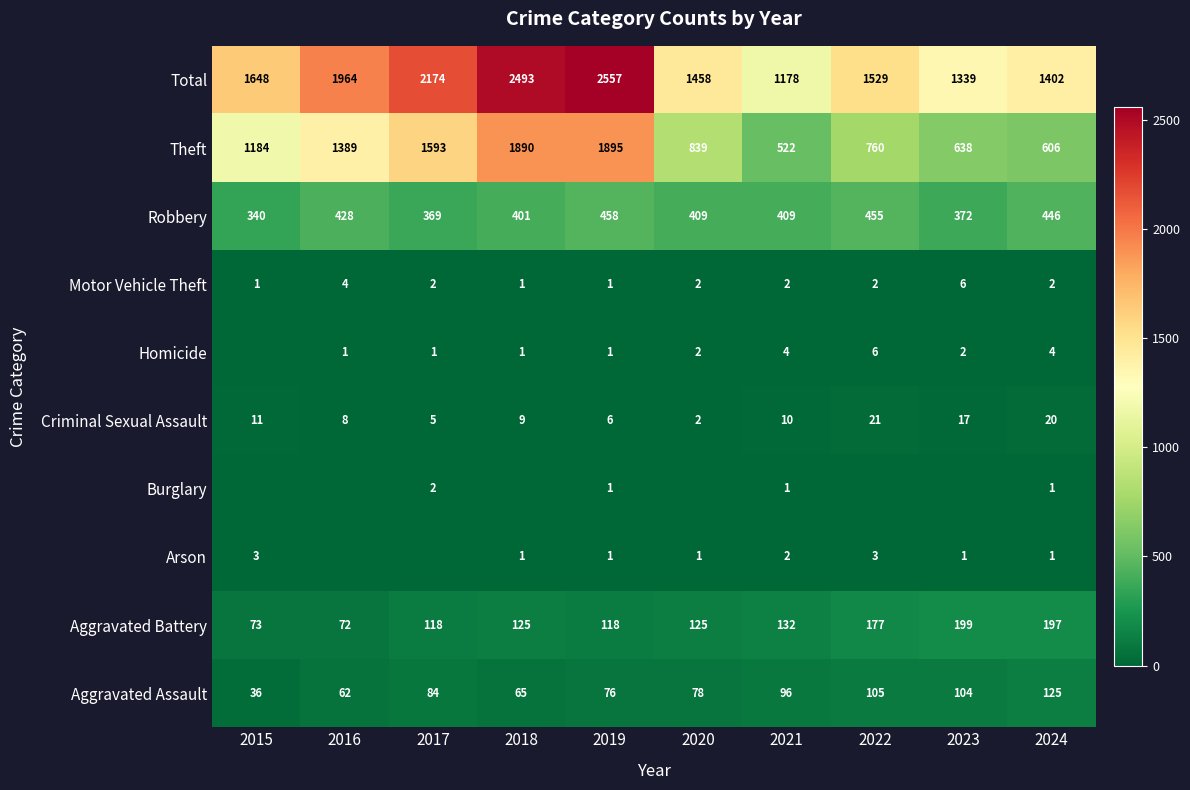

Which label corresponds to the smallest value in the chart?

2016